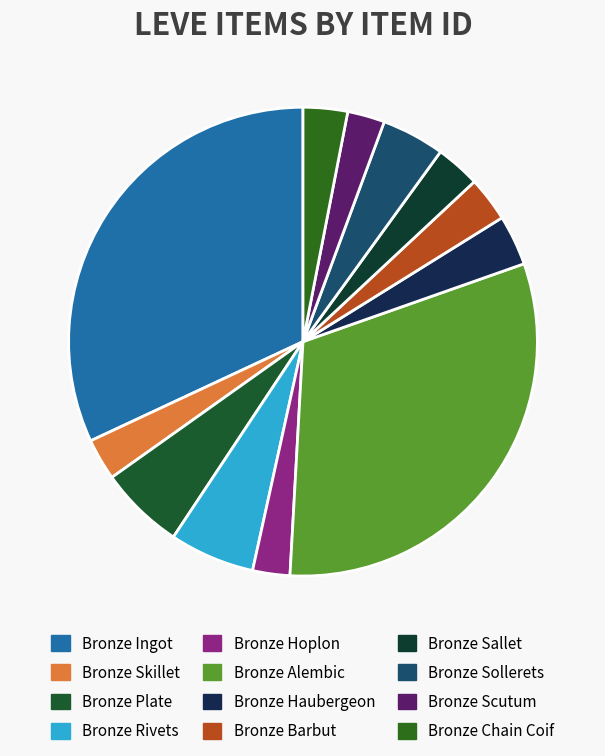

Count the number of slices in the pie.

12